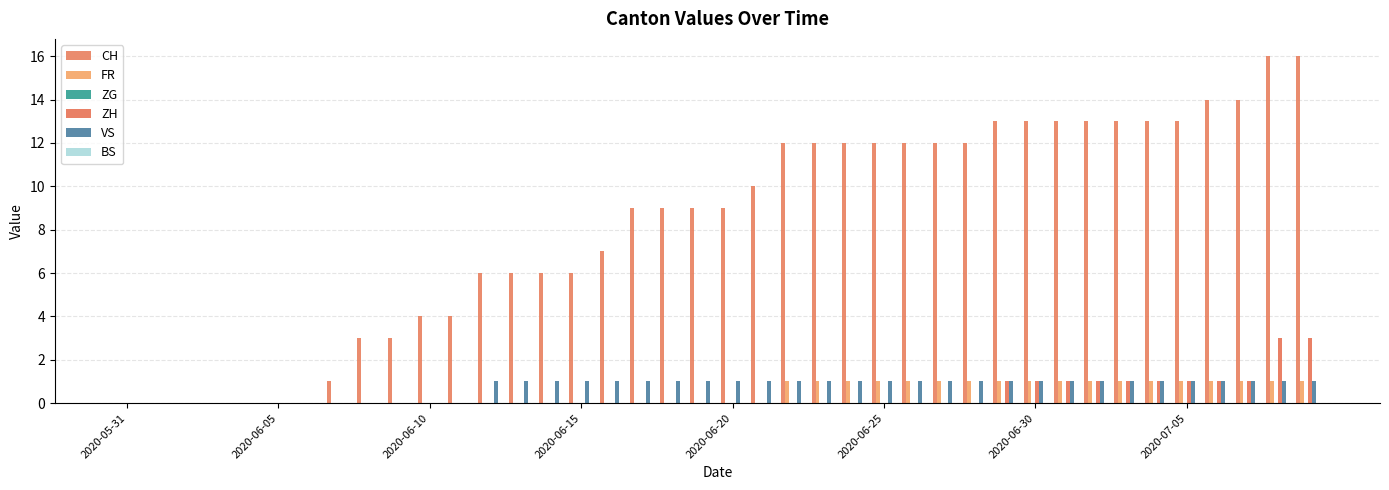

Does the chart contain stacked bars?

No